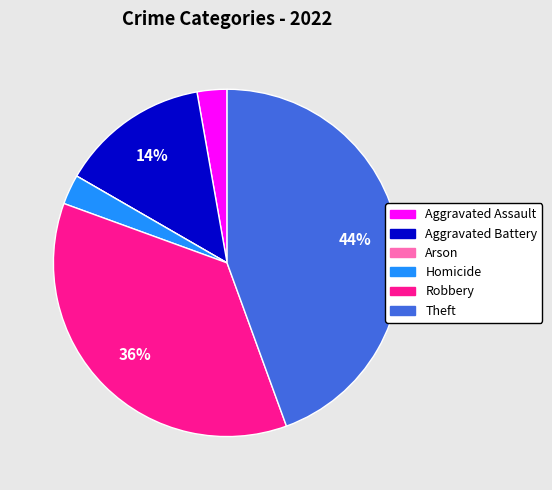

What is the largest slice in the pie chart?

Theft